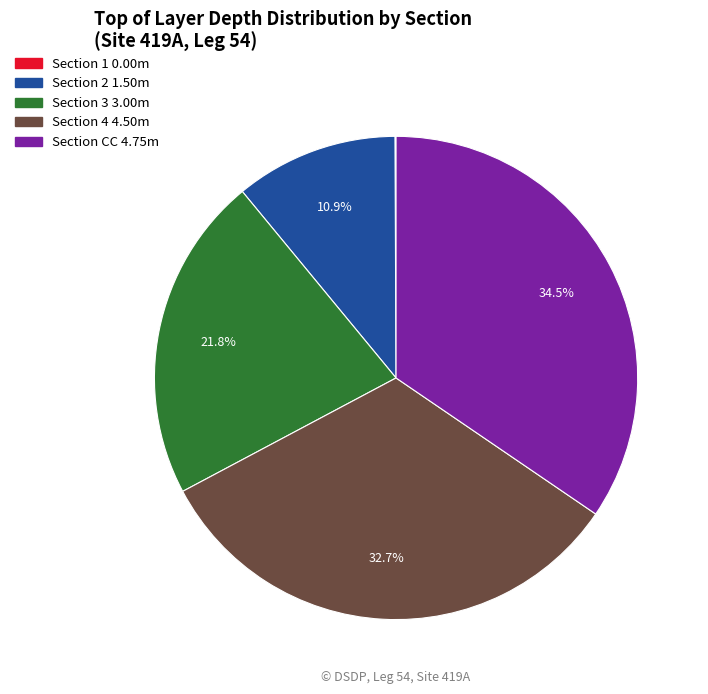

To the nearest percent, what is the combined percentage of Section 4 and Section 3?

55%